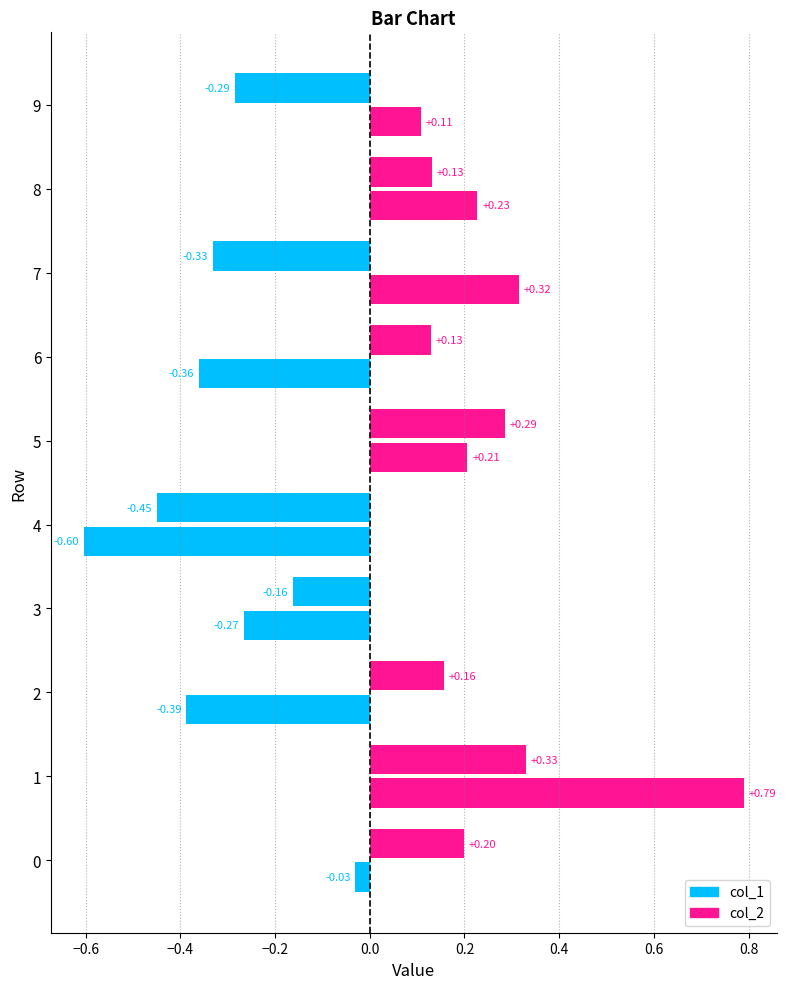

What is the minimum value shown in the chart?

-0.6